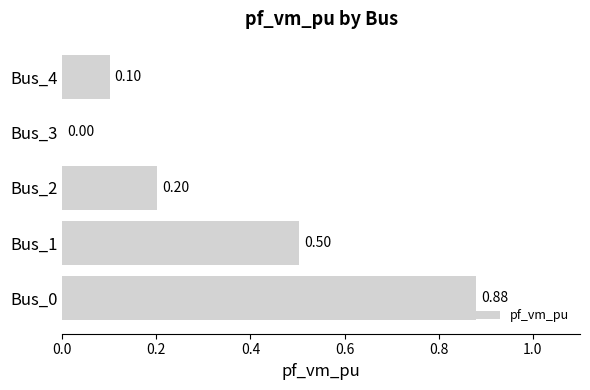

What is the sum of the values at Bus_1 and Bus_4?

0.6